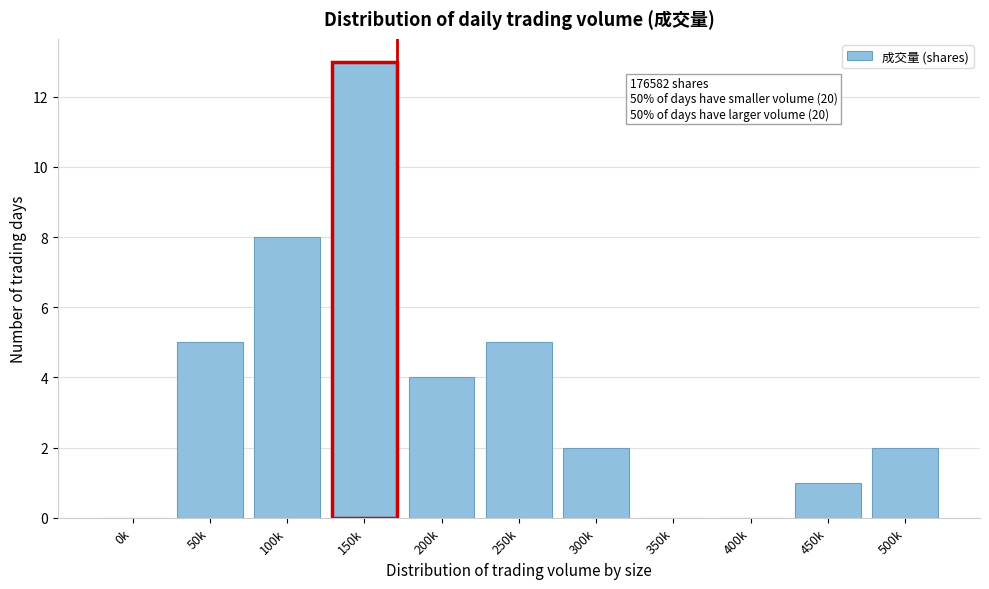

Reading right to left, list all the values displayed in this chart.

500k=2	450k=1	400k=0	350k=0	300k=2	250k=5	200k=4	150k=13	100k=8	50k=5	0k=0